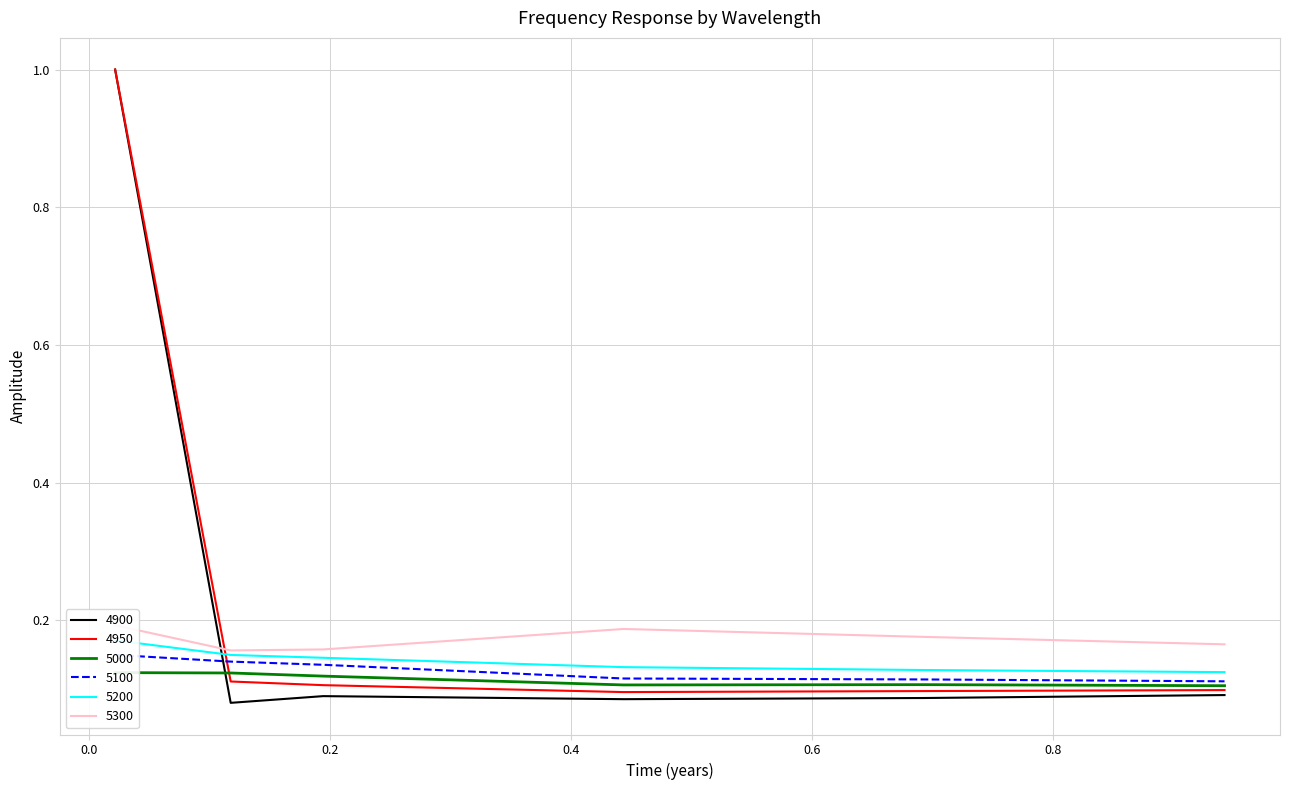

Count the 4950 values in the range 0 to 1.

6